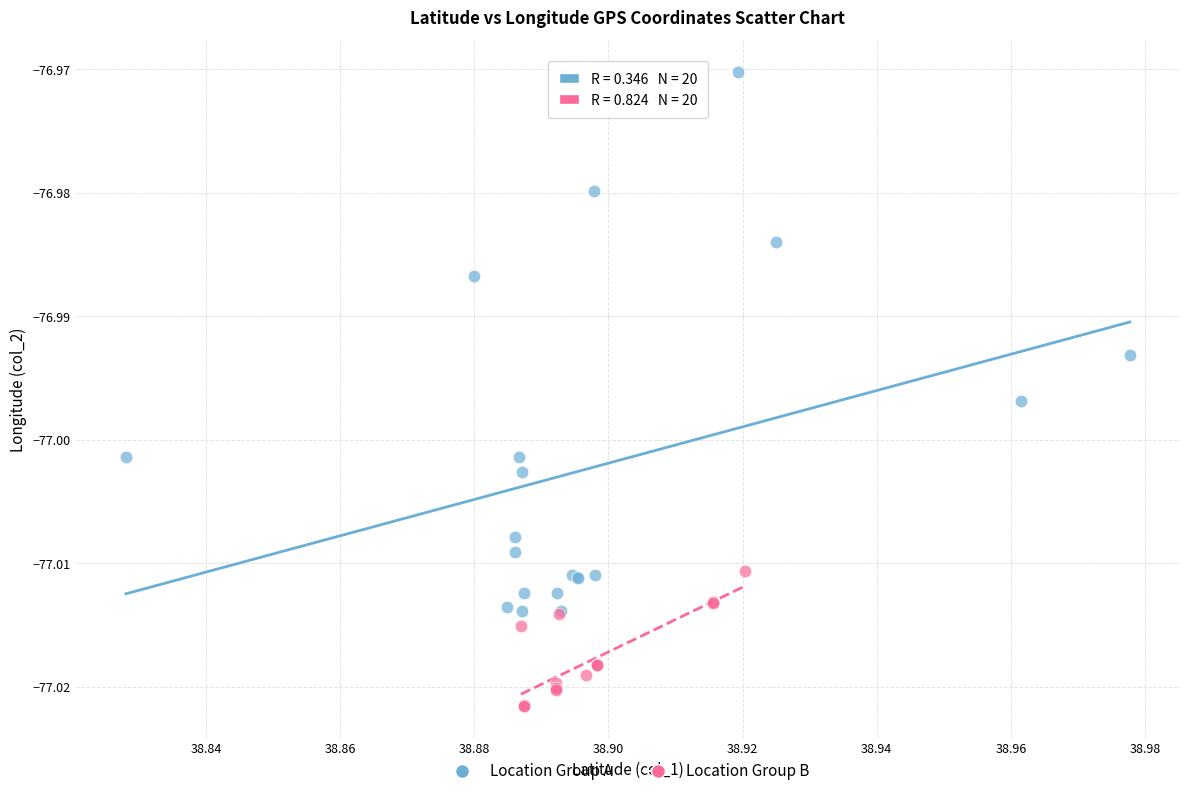

Which series contains the highest Y value?

Location Group A